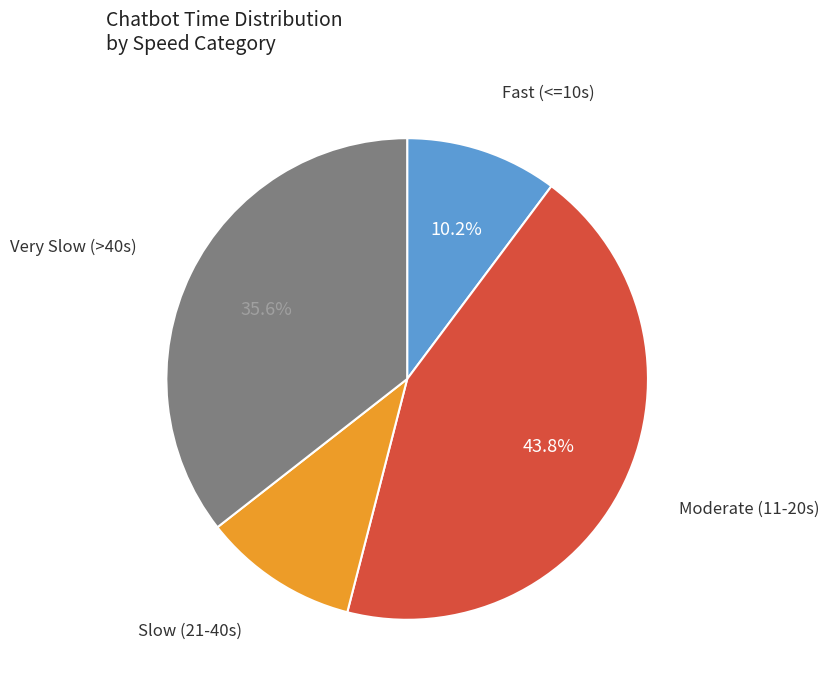

Does any single category account for the majority?

No